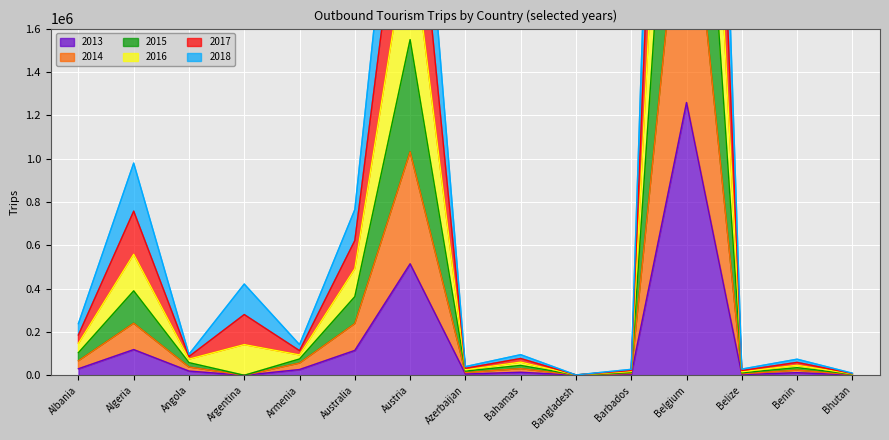

What are all the series names shown in the legend?

2017, 2016, 2015, 2014, 2018, 2013